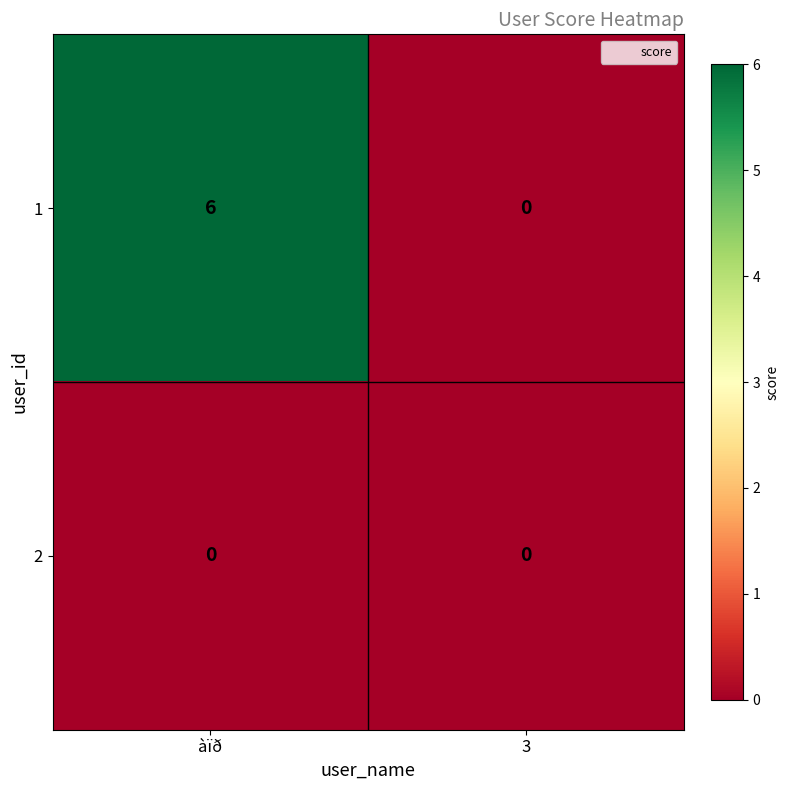

List the series in order of their overall mean, highest first.

1, 2